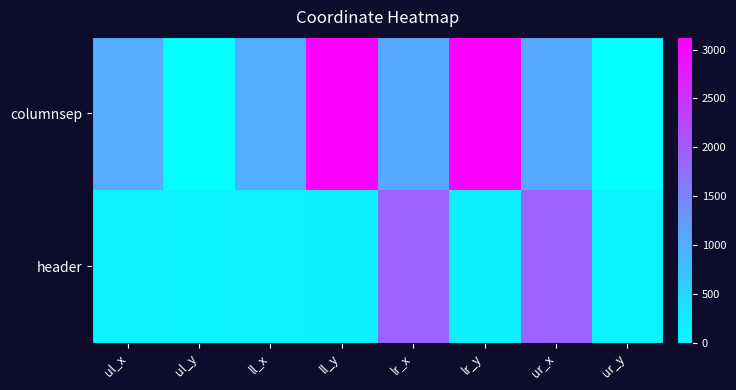

What is the total value across all series at ll_y?

3313